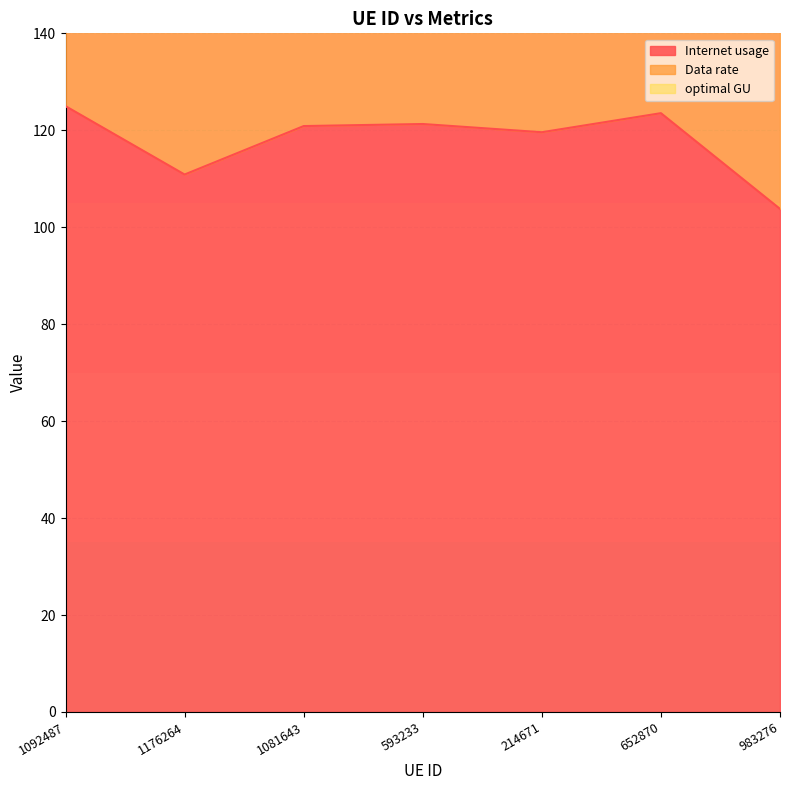

Does the chart have visible grid lines?

Yes